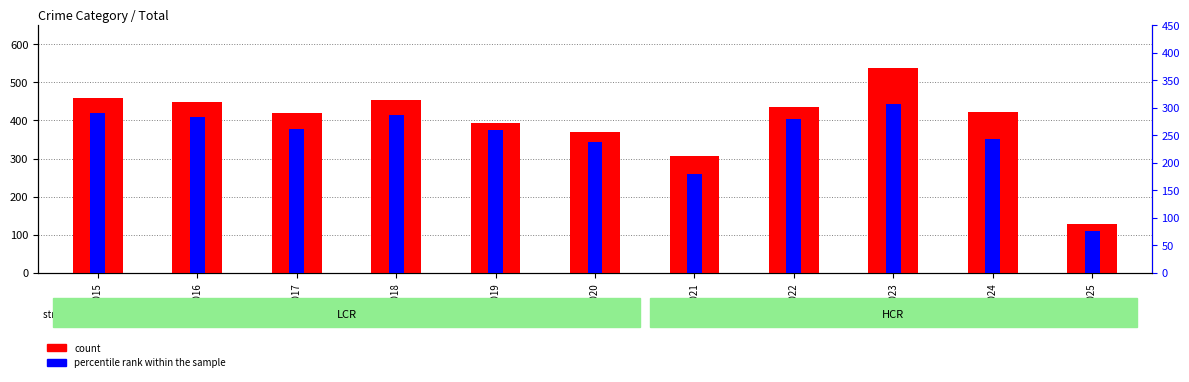

Is it true that count equals 455 at 2018?

True